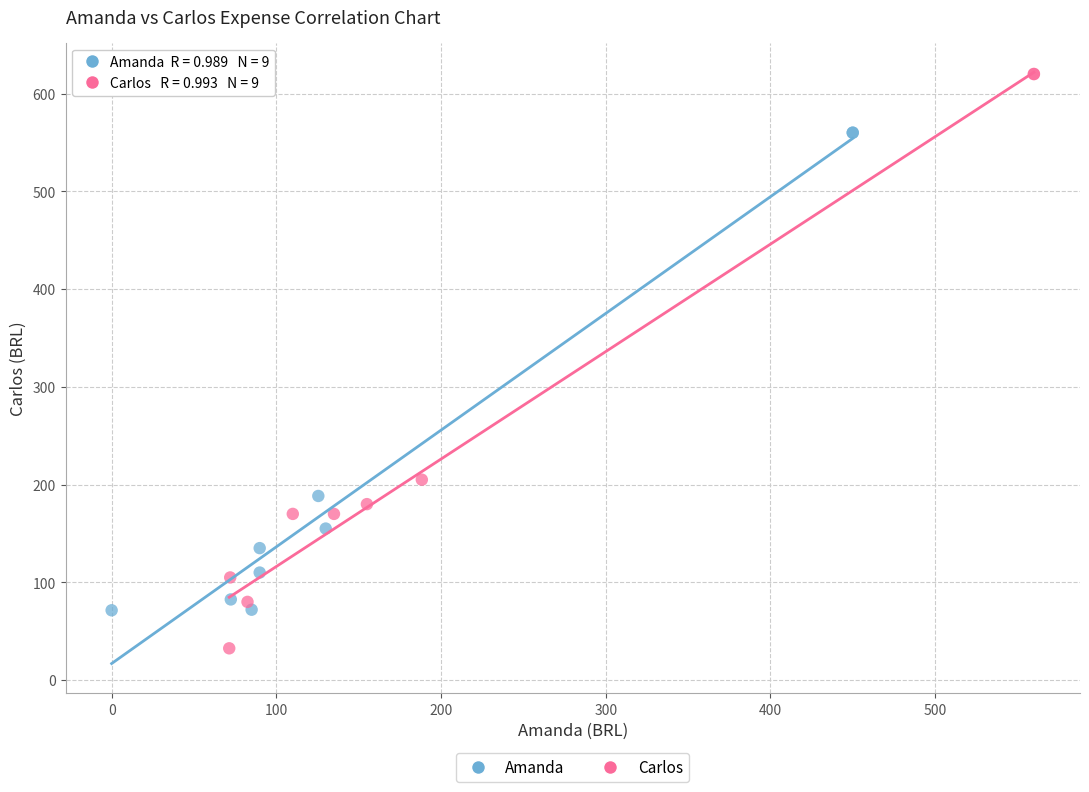

Which series reaches the minimum Y coordinate?

Carlos